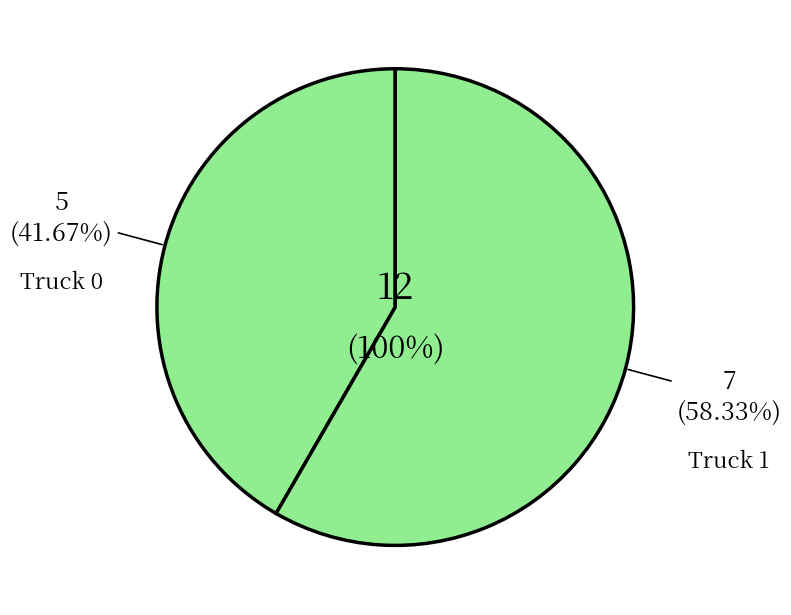

To the nearest percent, what is the combined percentage of Truck 0 and Truck 1?

100%